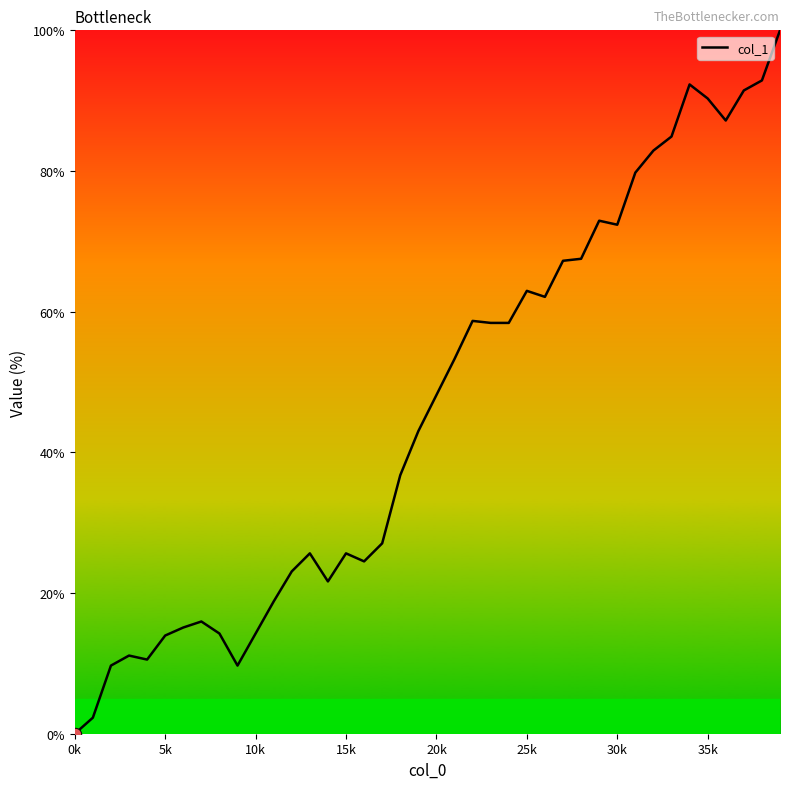

What is the maximum value shown in the chart?

100.0